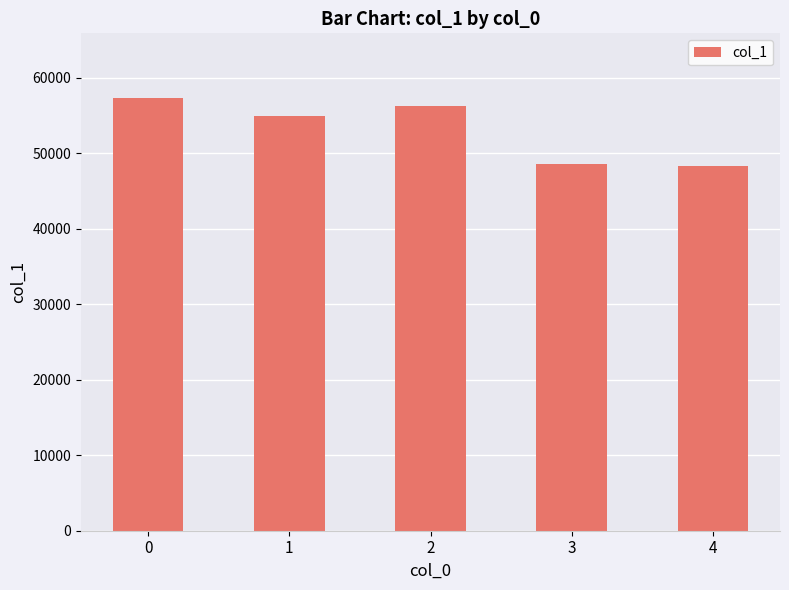

What is the maximum value shown in the chart?

57318